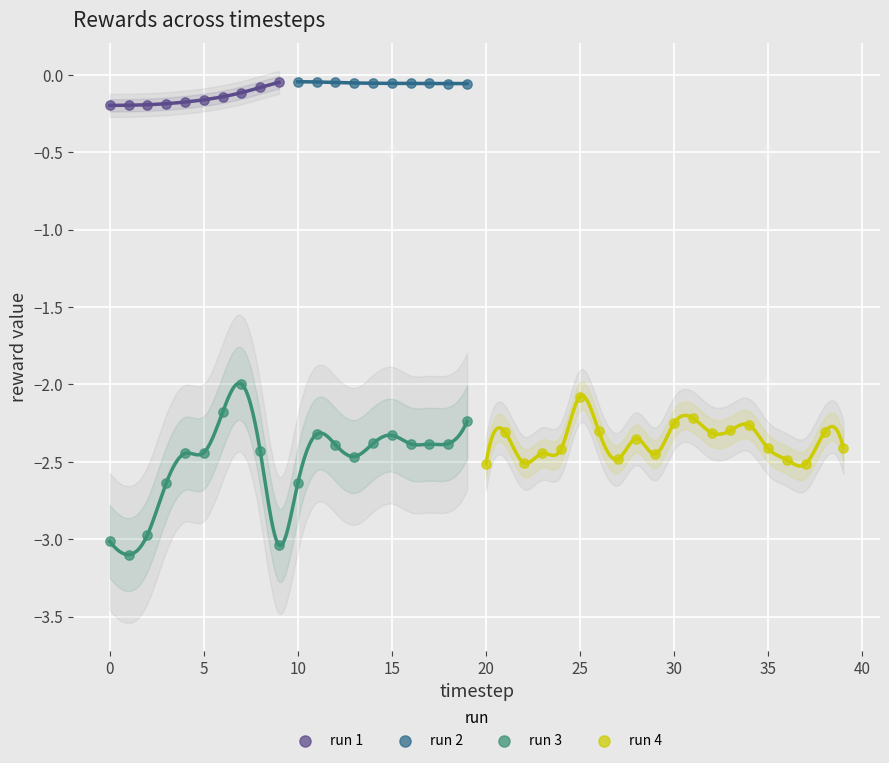

Which series reaches the minimum Y coordinate?

run 3